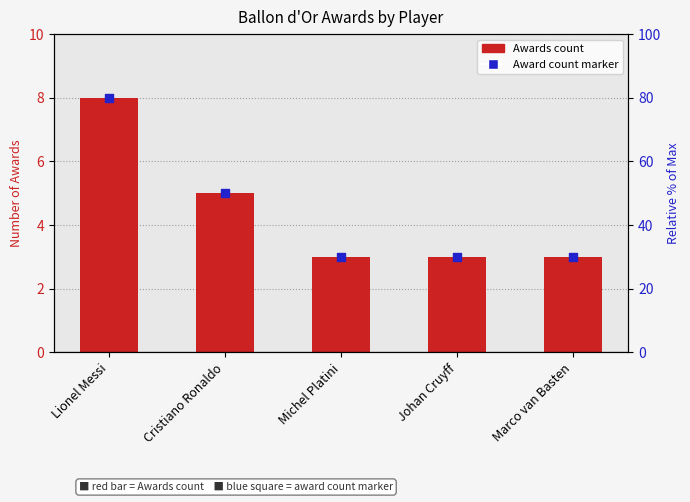

Is the value of Award count marker at Michel Platini greater than the value of Awards at Marco van Basten?

No